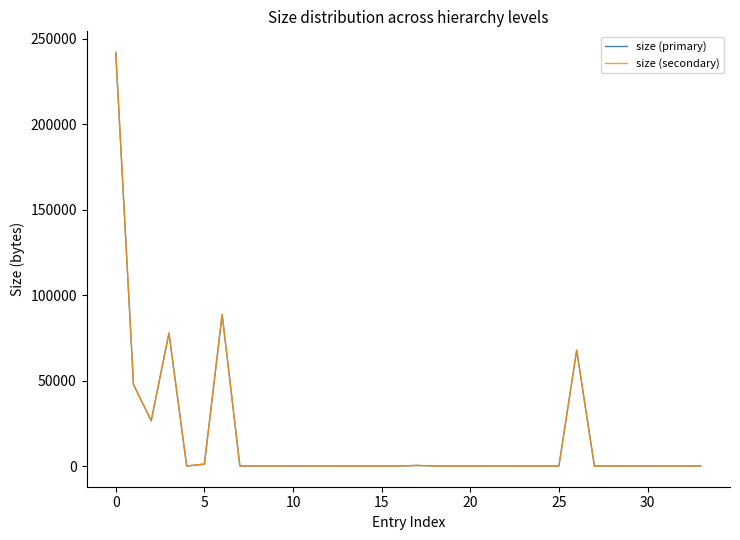

What is the highest value of the size (primary) series?

241609.0